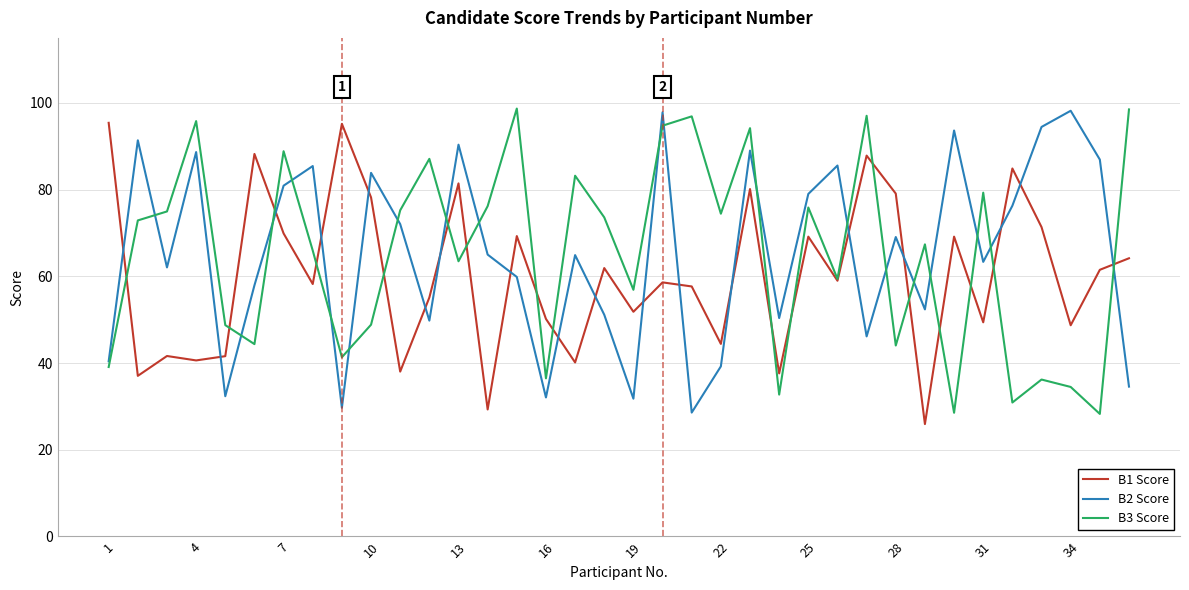

What is the smallest value displayed?

25.9